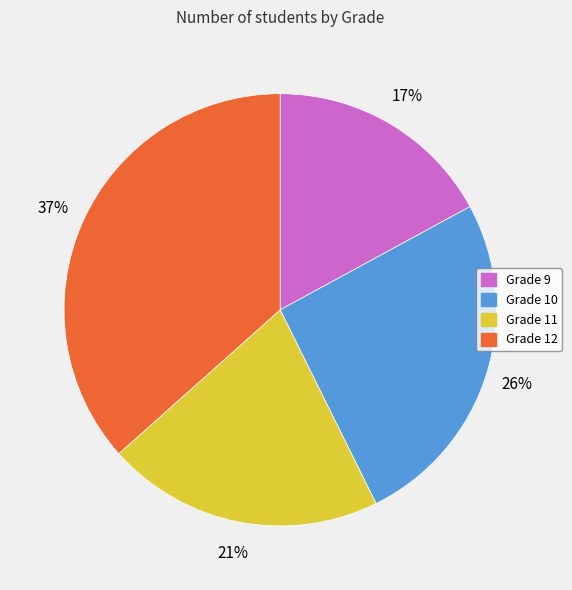

Do Grade 9 and Grade 12 together represent more than half of the pie?

Yes